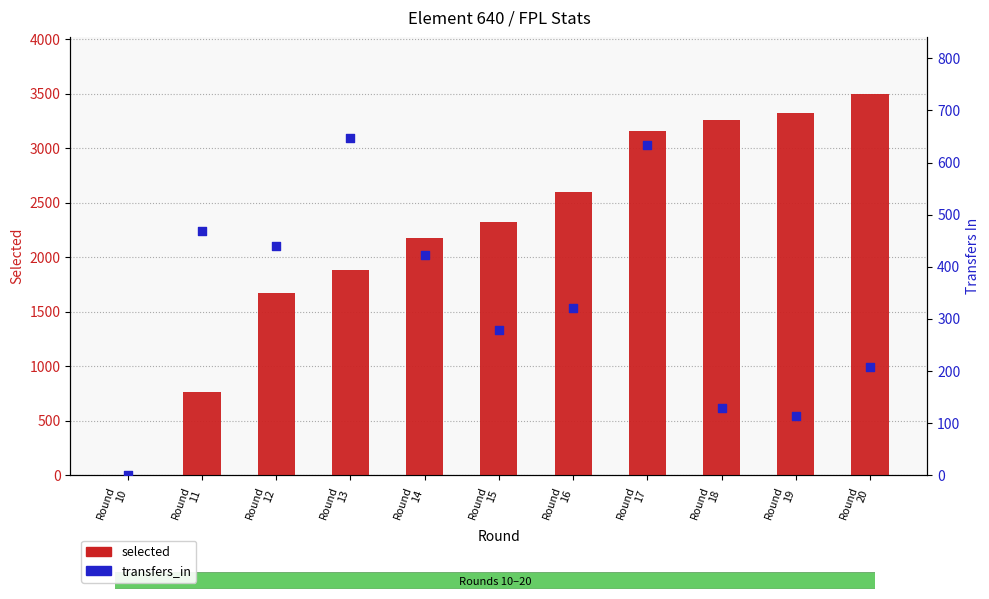

At how many categories does at least one series exceed 271?

10